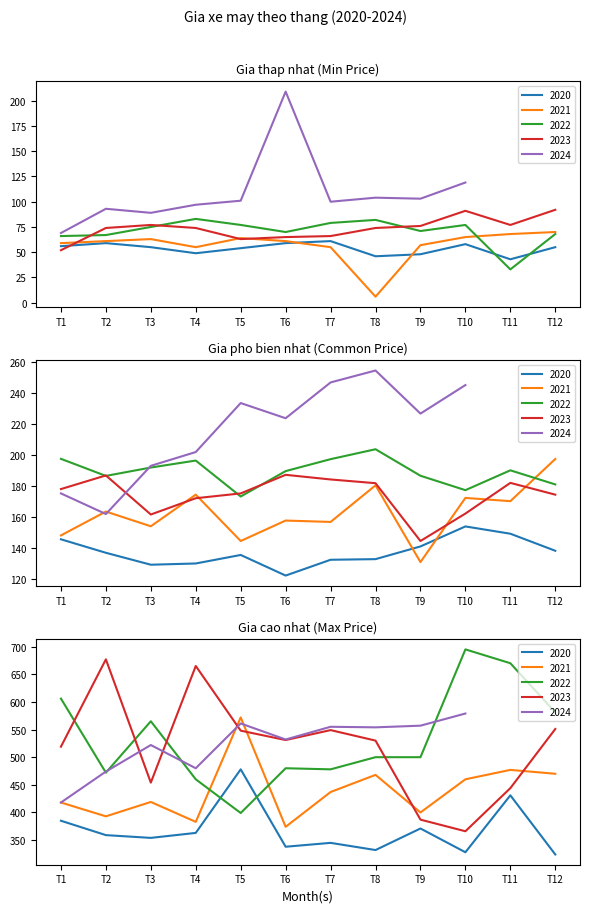

At which category is the sum across all series the highest?

T5